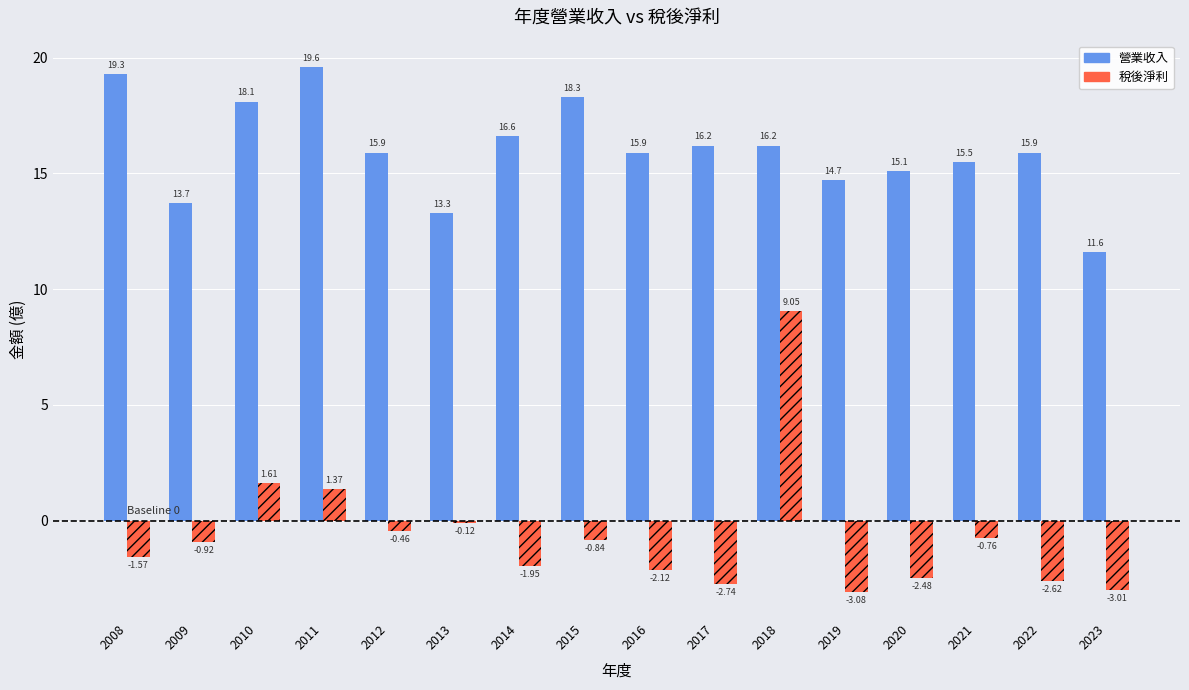

Is the value of 營業收入 at 2023 greater than the value of 稅後淨利 at 2022?

Yes